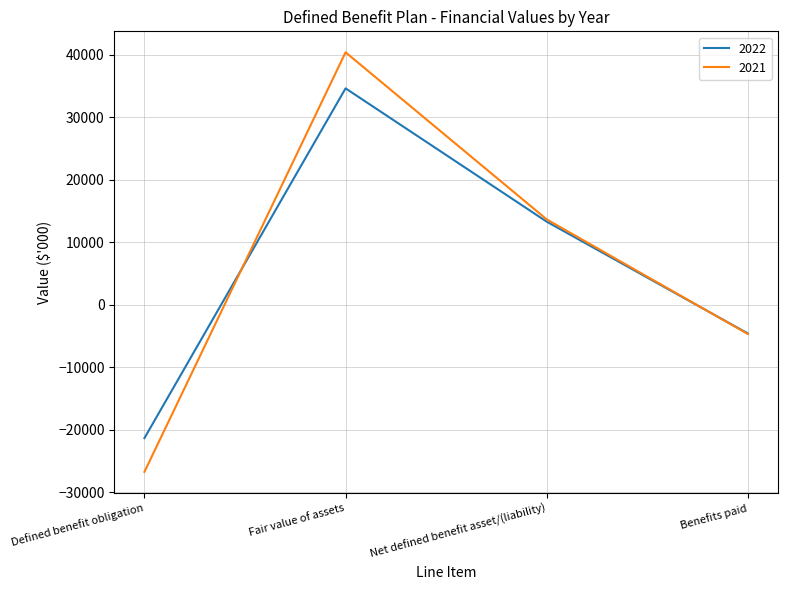

At which label is 2021 closest to 6834?

Net defined benefit asset/(liability)